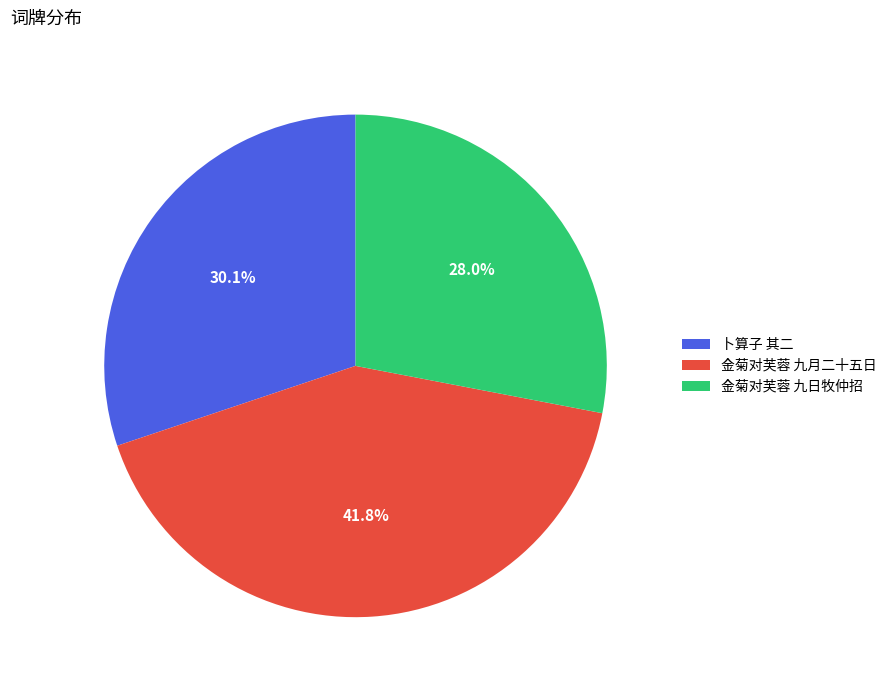

How many segments does this pie chart have?

3